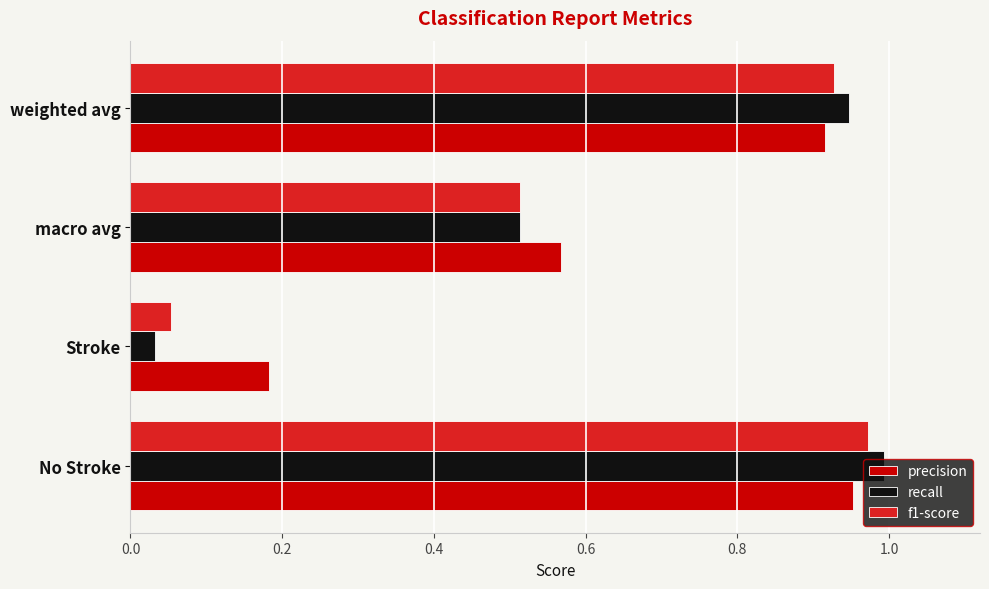

What is the average value of the precision series?

0.7